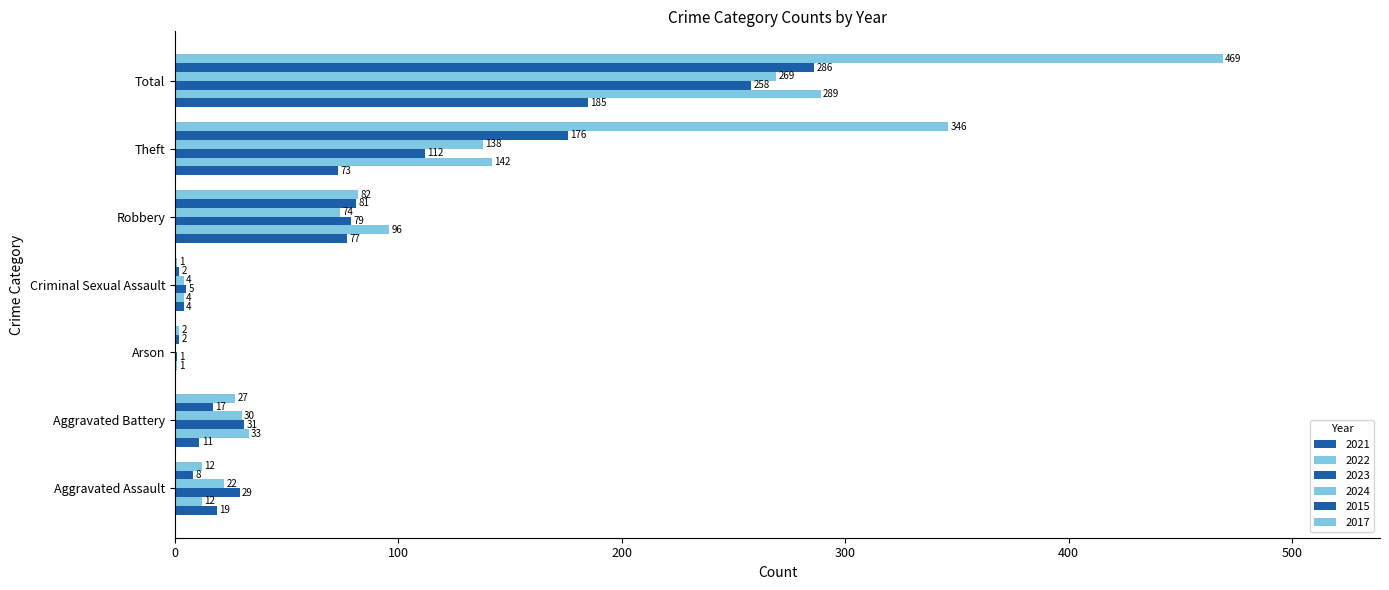

What is the sum of the 2021 values at Arson and Total?

185